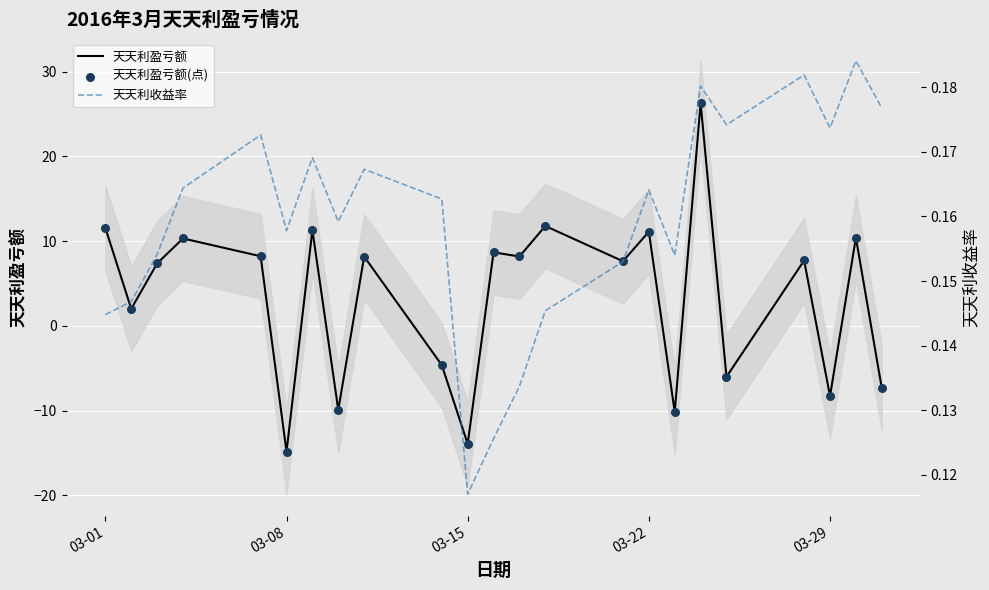

What is the lowest value of the 天天利盈亏额 series?

-14.9